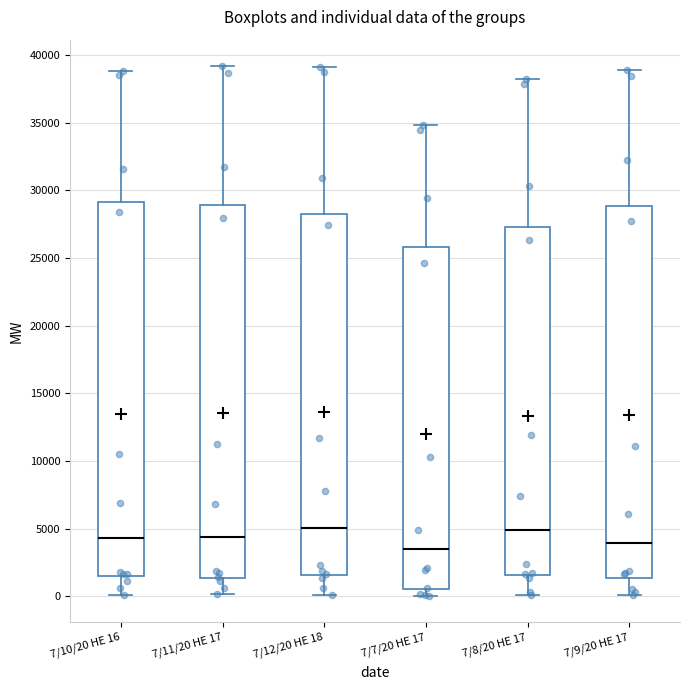

Reading left to right, transcribe this box plot: for each box, give where its median line is, the range the box spans, and where its two whiskers end, as read against the y-axis. The values are not printed on the chart, so give them approximately, as read against the axis.

7/10/20 HE 16: median 4500, box 1500 to 29000, whiskers 0 to 39000
7/11/20 HE 17: median 4500, box 1500 to 29000, whiskers 0 to 39000
7/12/20 HE 18: median 5000, box 1500 to 28500, whiskers 0 to 39000
7/7/20 HE 17: median 3500, box 500 to 26000, whiskers 0 to 35000
7/8/20 HE 17: median 5000, box 1500 to 27500, whiskers 0 to 38500
7/9/20 HE 17: median 4000, box 1500 to 29000, whiskers 0 to 39000